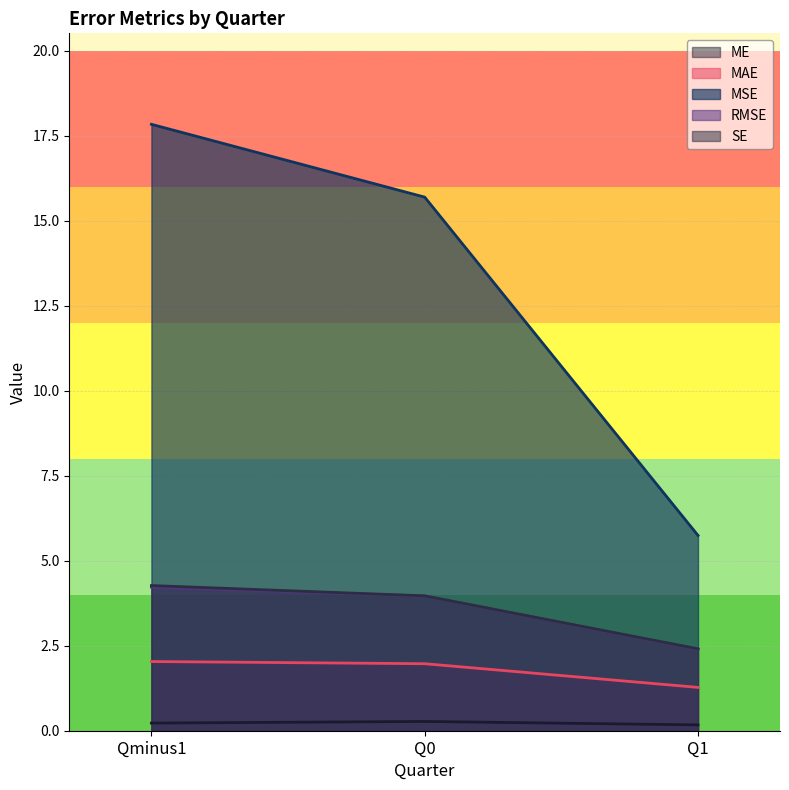

What is the difference between the second highest and minimum values in the MSE series?

10.0